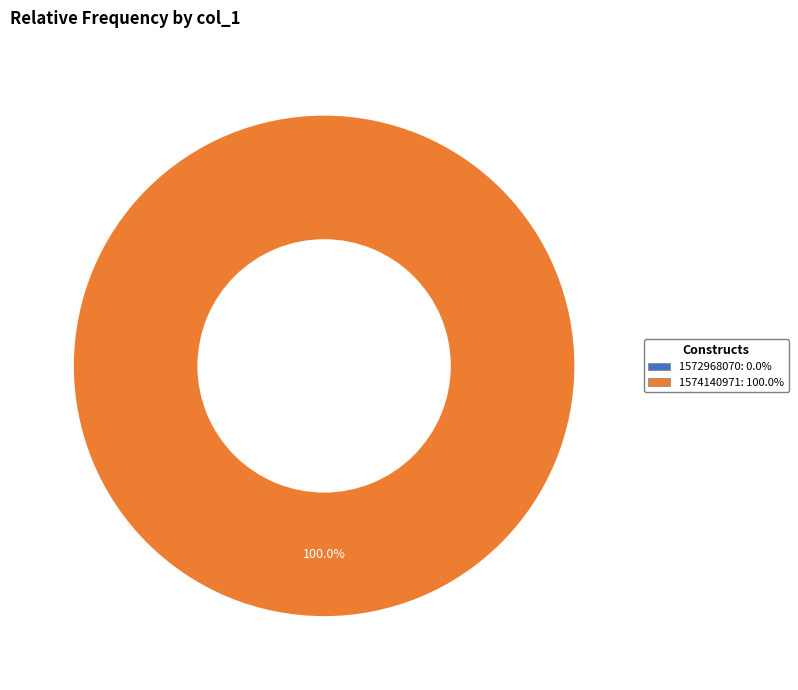

Which has a higher value, 1574140971 or 1572968070?

1574140971